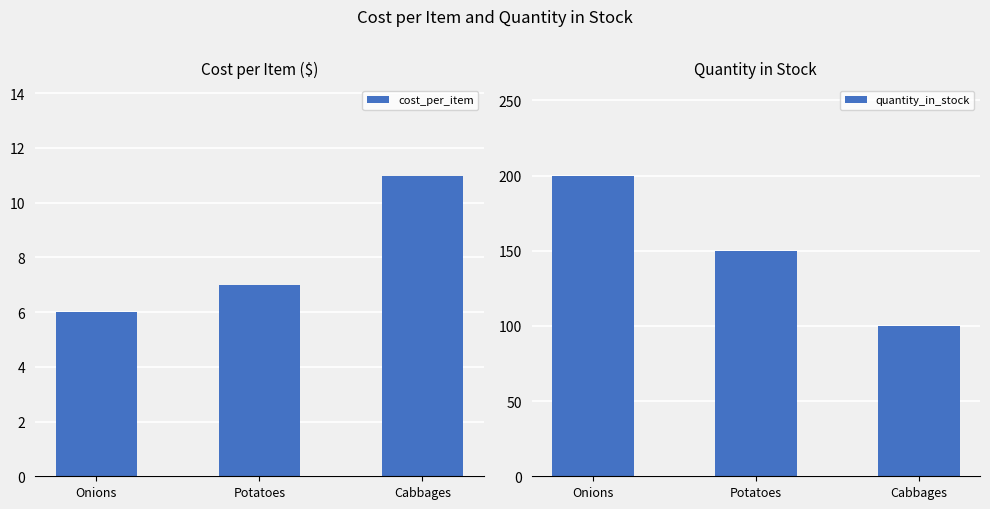

Which category has the highest value in the quantity_in_stock series?

Onions